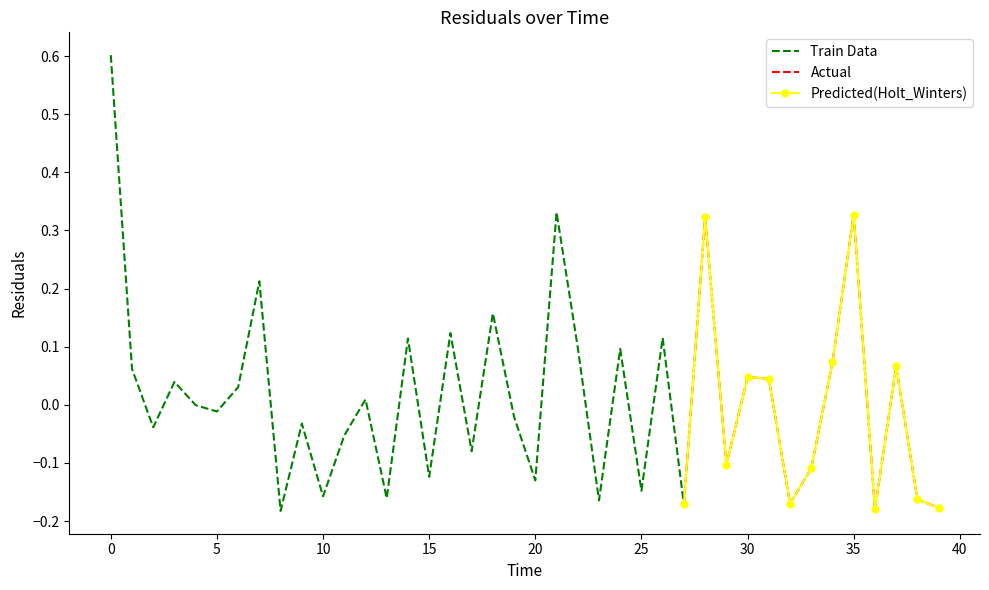

What is the difference between the maximum and second lowest values?

0.8